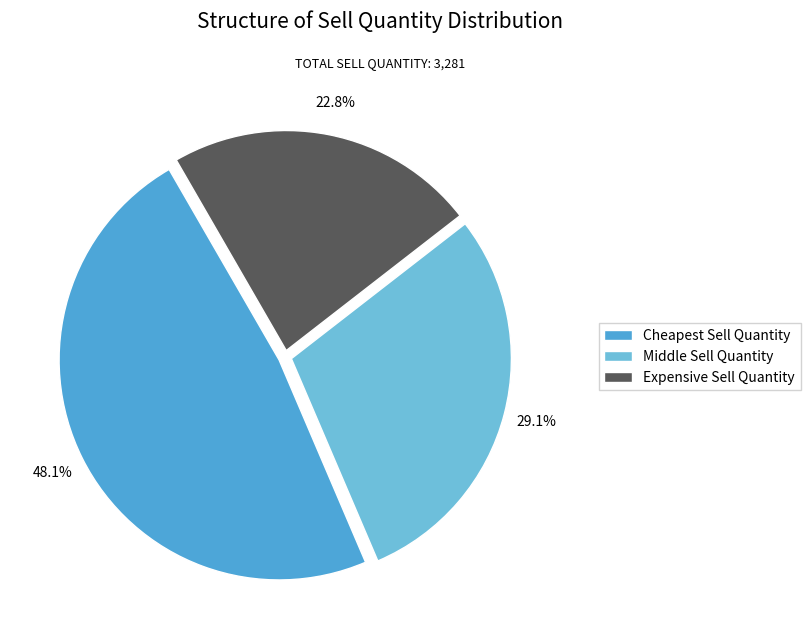

The Expensive Sell Quantity slice represents 14% of the pie. True or false?

False